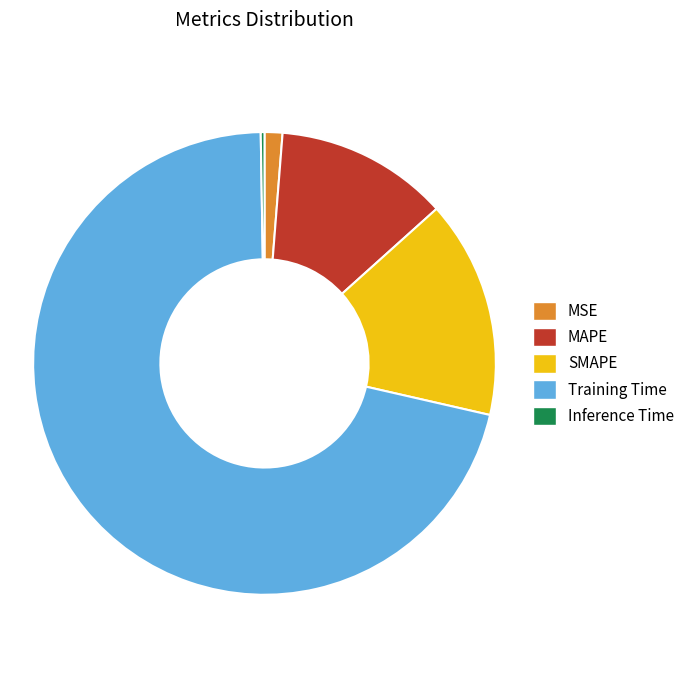

Is the sum of MSE and Training Time greater than half?

Yes